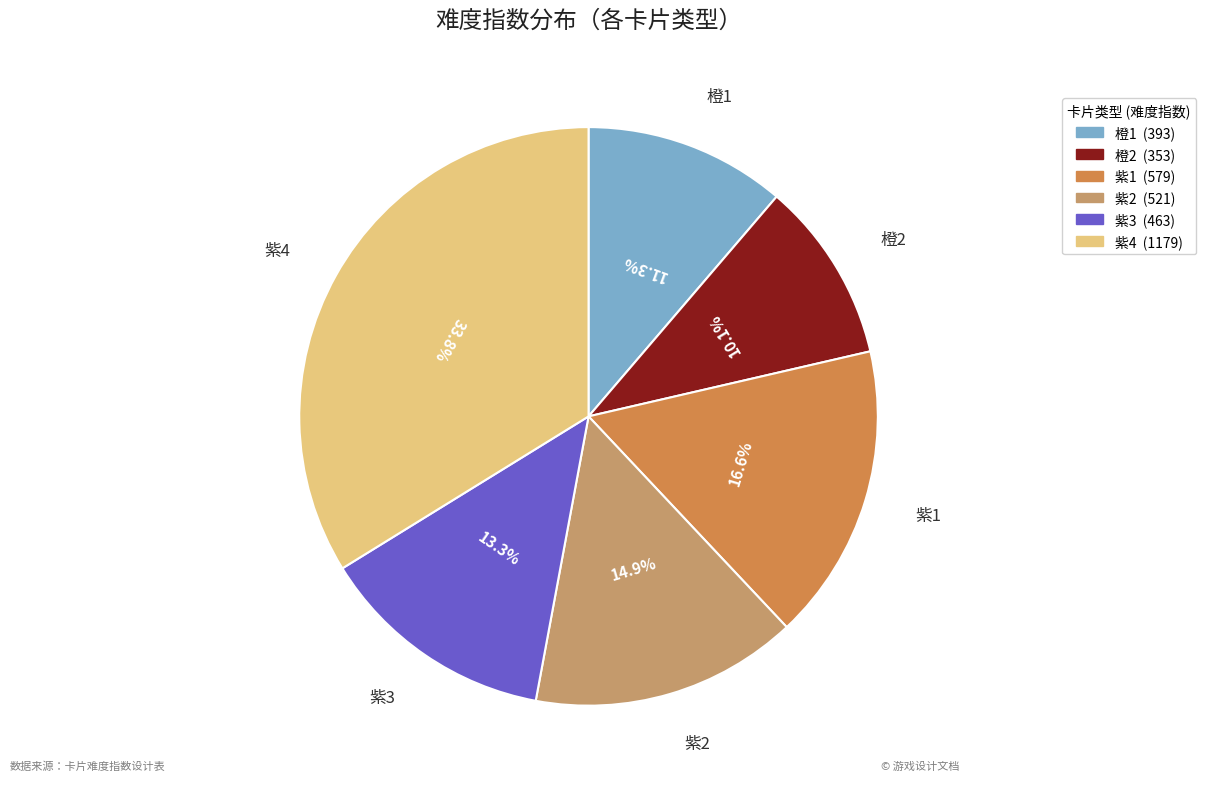

True or false: 紫1 accounts for 17% of the total.

True